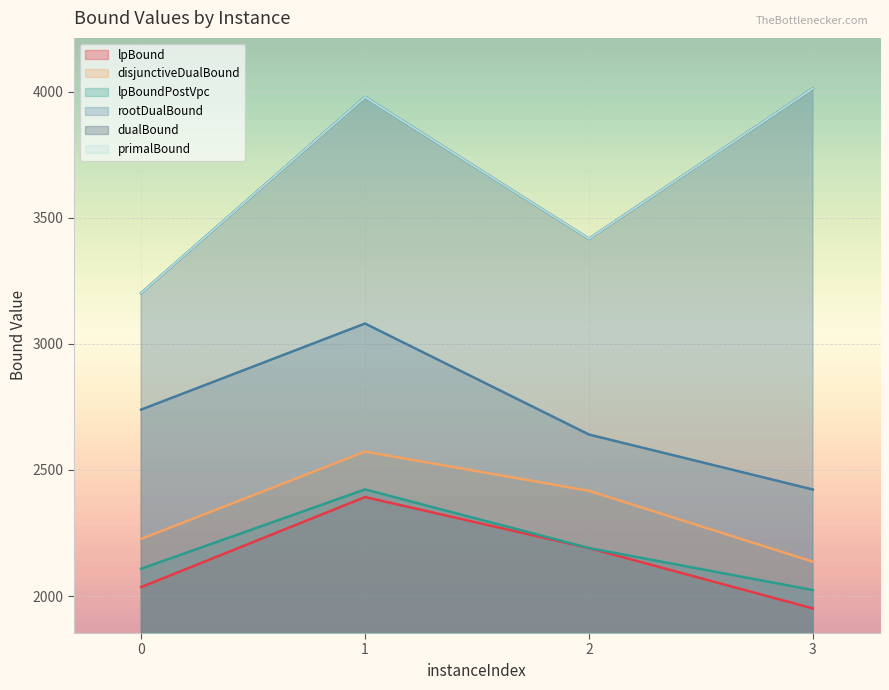

How many lines are shown in the chart?

6